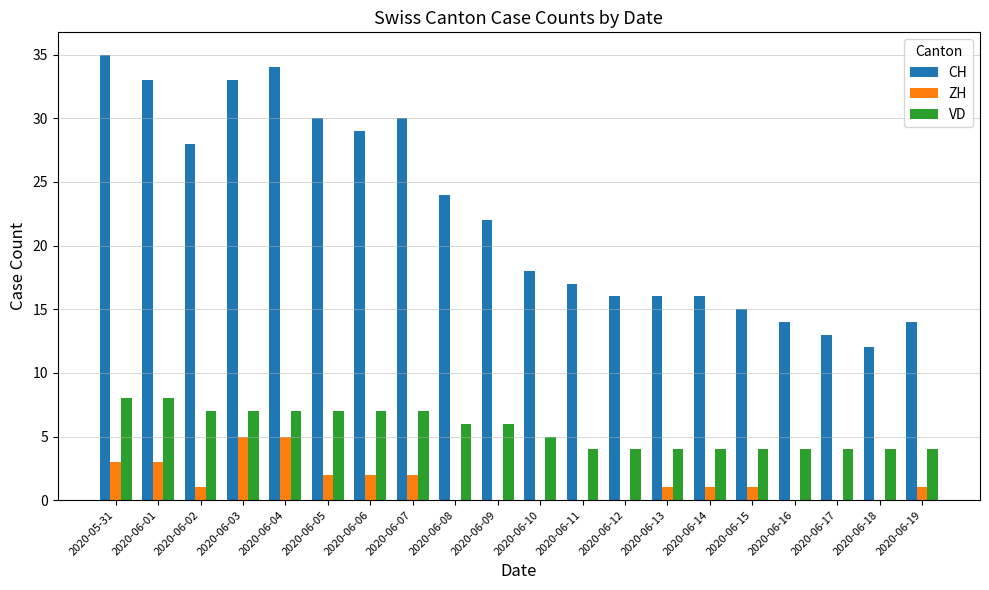

What is the total value across all series at 2020-06-12?

20